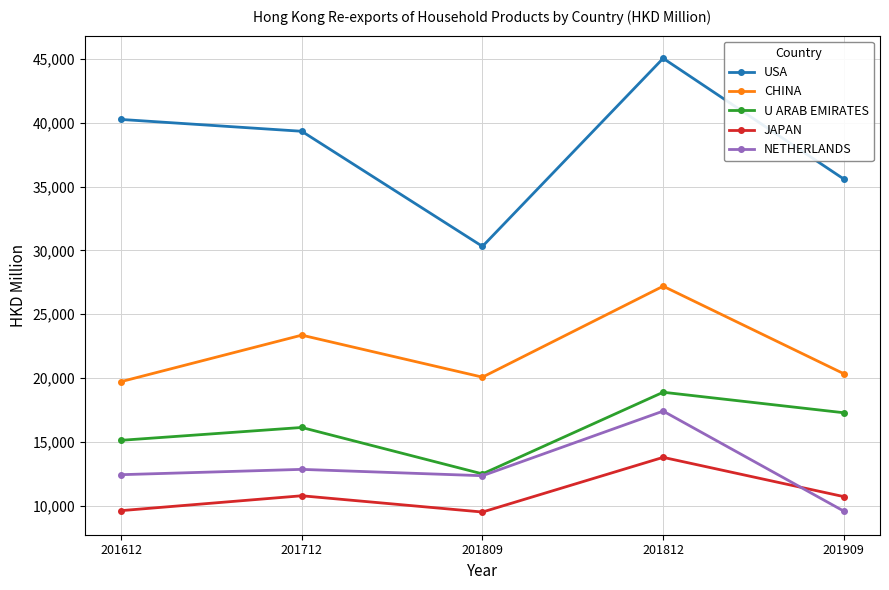

The JAPAN series shows 10717.1 at 201909. True or false?

True